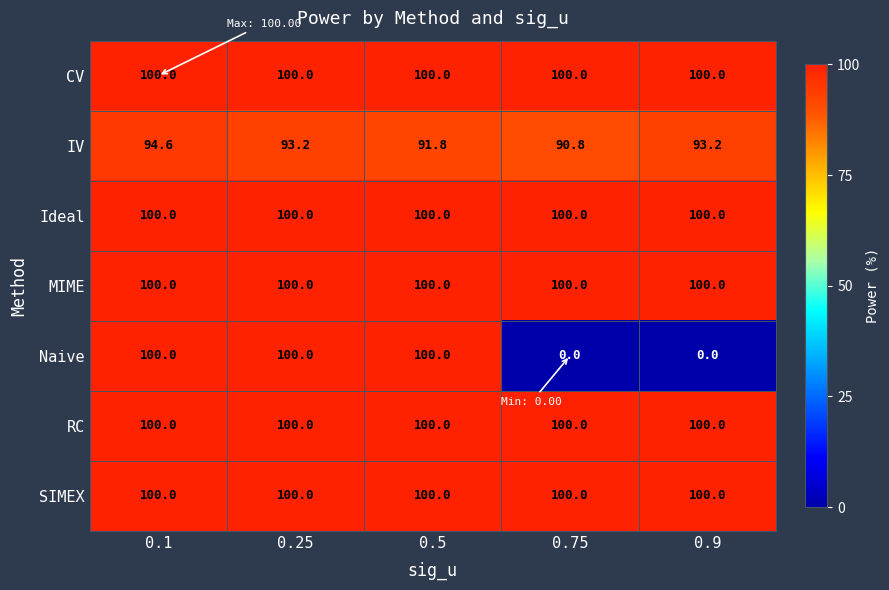

True or false: IV has a value of 90.8 at 0.75.

True